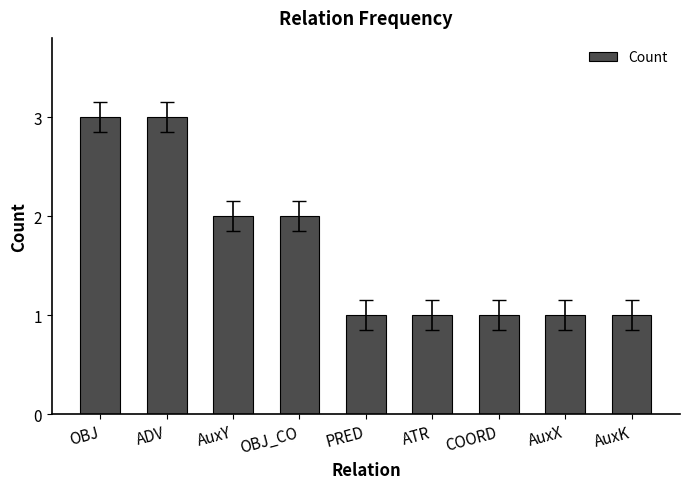

What is the maximum value shown in the chart?

3